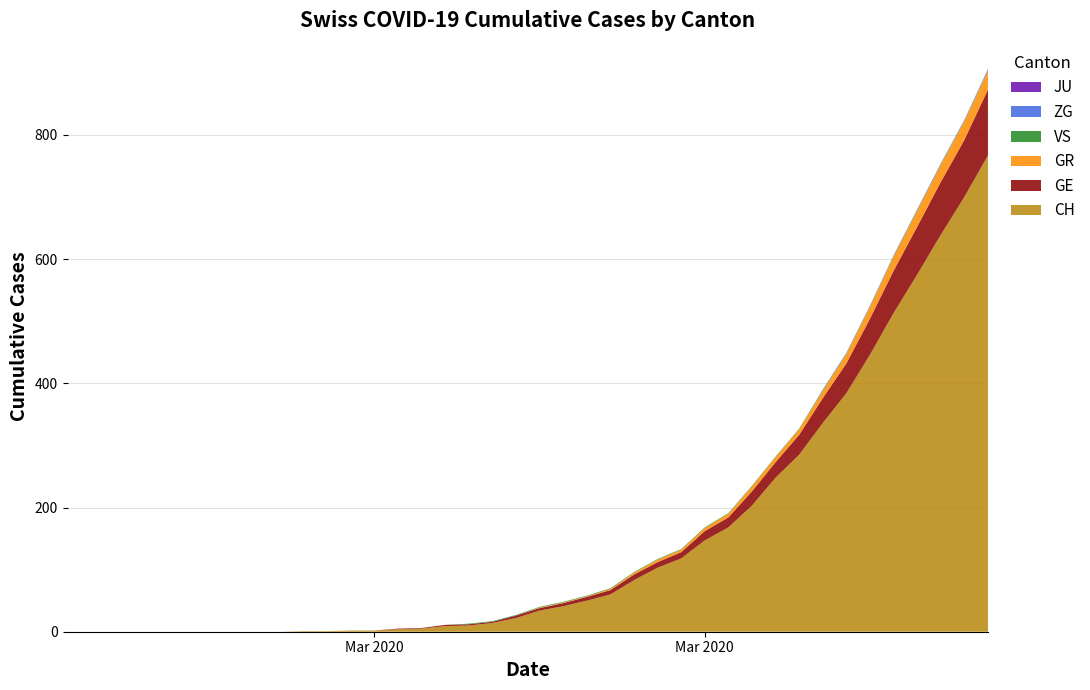

Reading right to left, transcribe all the data shown in this chart.

GE: 106	92	85	77	68	58	48	40	32	25	23	16	15	10	9	9	7	6	5	4	4	2	2	2	1	1	0	0	0	0	0	0	0	0	0	0	0	0	0	0
GR: 30	30	28	26	23	19	15	12	9	8	8	6	5	4	4	3	2	1	1	1	0	0	0	0	0	0	0	0	0	0	0	0	0	0	0	0	0	0	0	0
JU: 0	0	0	0	0	0	0	0	0	0	0	0	0	0	0	0	0	0	0	0	0	0	0	0	0	0	0	0	0	0	0	0	0	0	0	0	0	0	0	0
VS: 1	1	1	1	1	1	1	1	1	1	1	1	1	1	1	1	1	1	1	1	1	1	1	0	0	0	0	0	0	0	0	0	0	0	0	0	0	0	0	0
ZG: 2	1	1	1	1	1	1	1	0	0	0	0	0	0	0	0	0	0	0	0	0	0	0	0	0	0	0	0	0	0	0	0	0	0	0	0	0	0	0	0
CH: 767	700	639	575	513	446	384	336	285	248	203	168	147	118	103	83	60	50	41	34	22	14	10	9	5	4	2	2	1	1	0	0	0	0	0	0	0	0	0	0